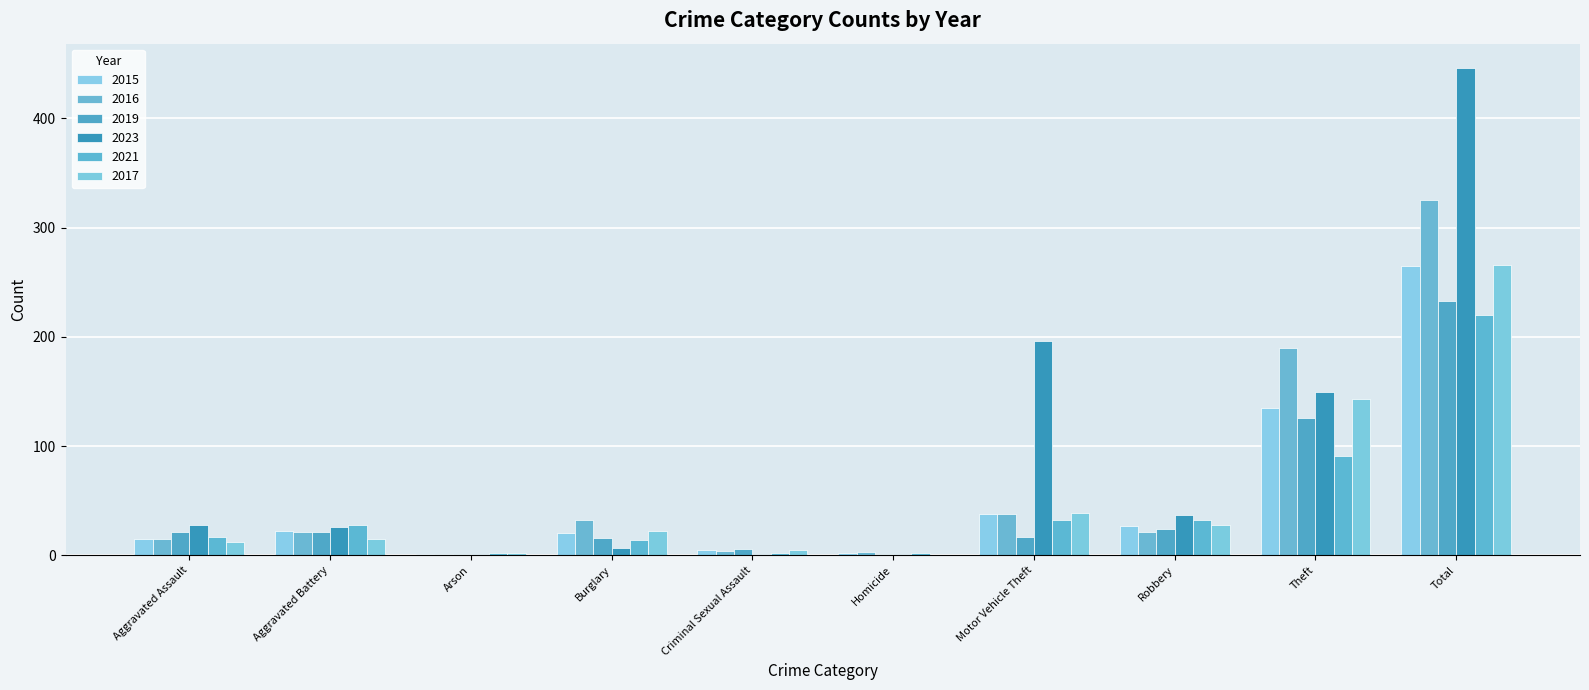

What are all the series names shown in the legend?

2015, 2016, 2019, 2023, 2021, 2017